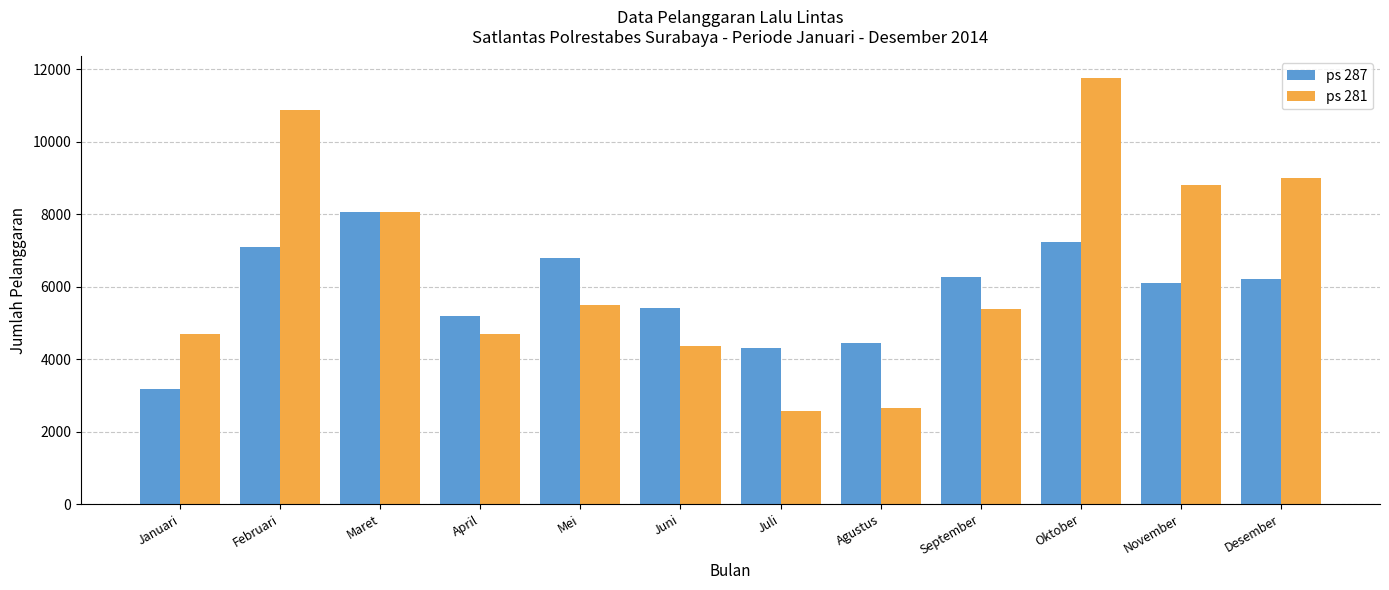

At which category is the sum across all series the highest?

Oktober